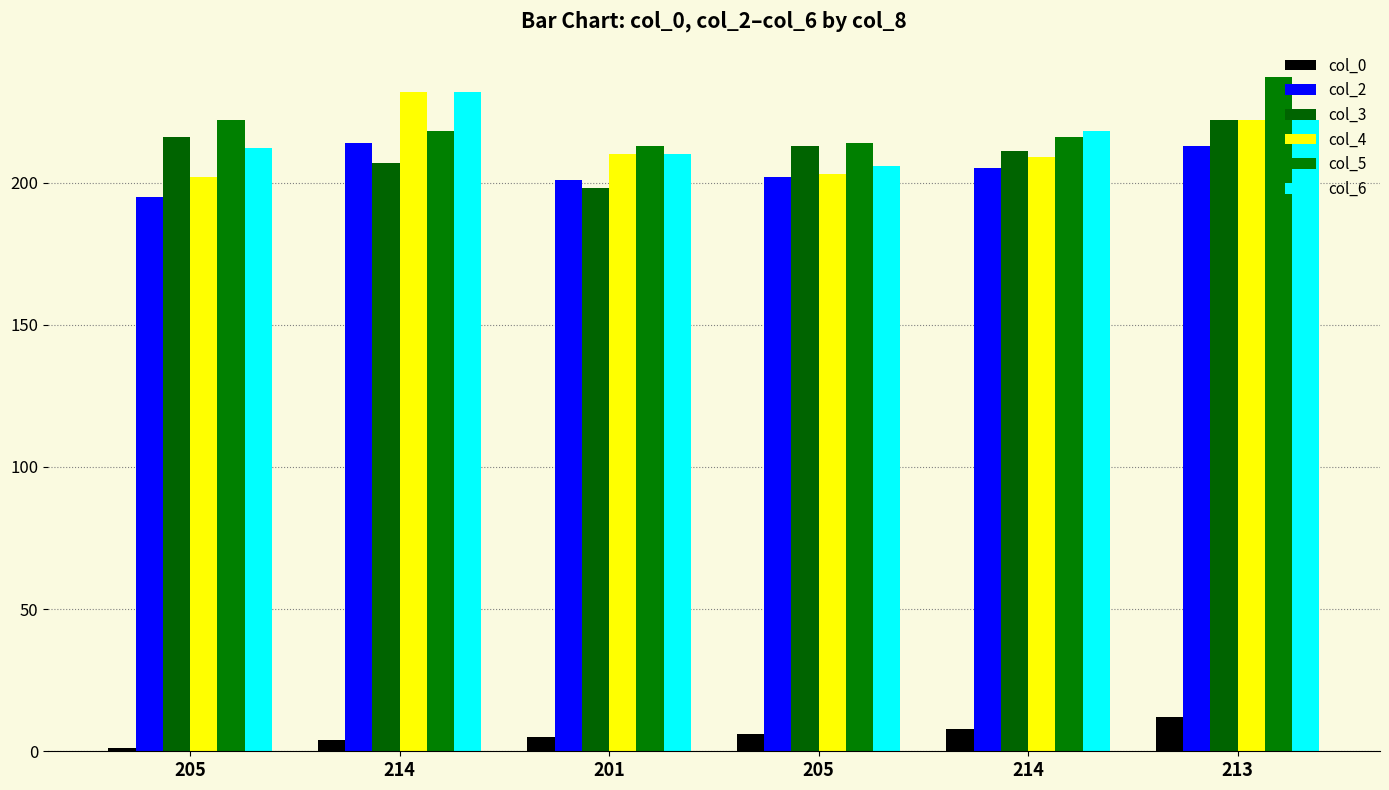

At which label does col_0 first exceed 6?

214